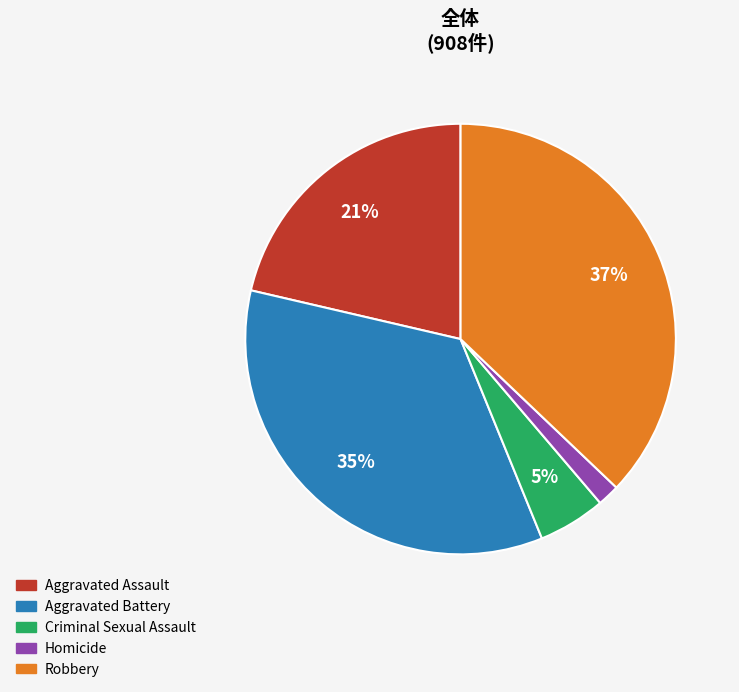

Is Homicide the majority of the pie?

No